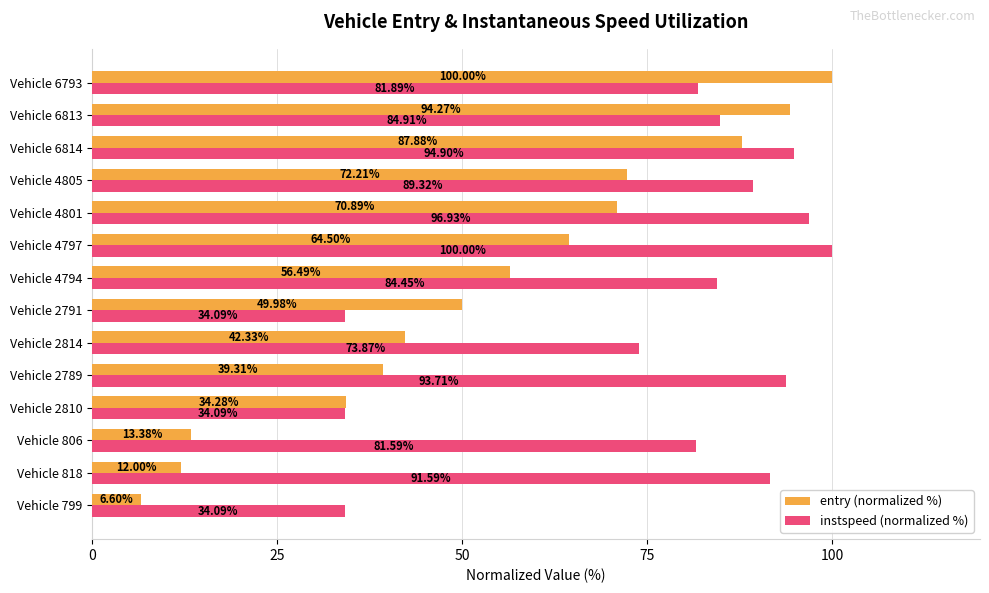

Which series has the widest spread of values?

entry (normalized %)